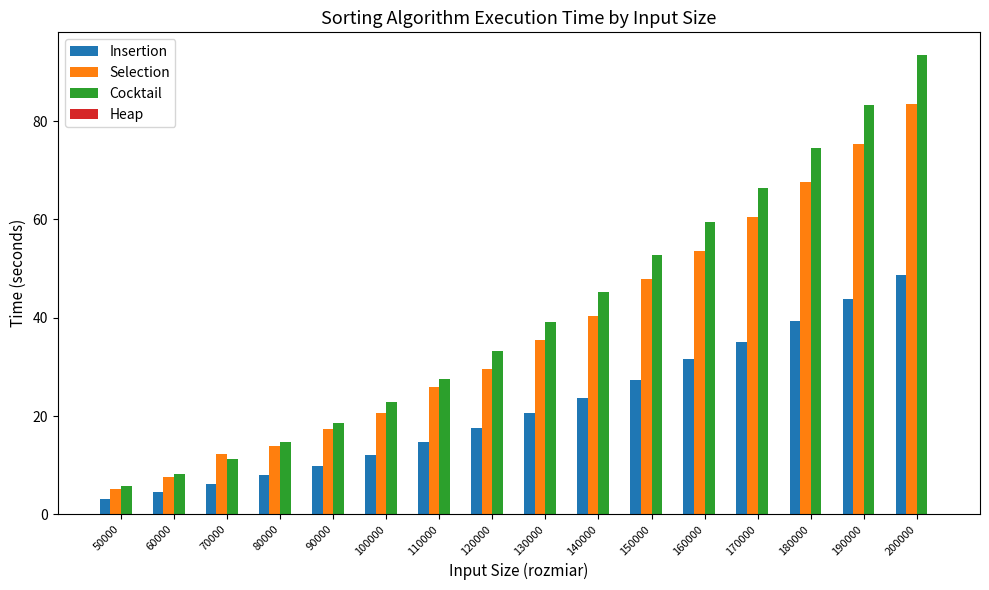

At which category is the sum across all series the highest?

200000